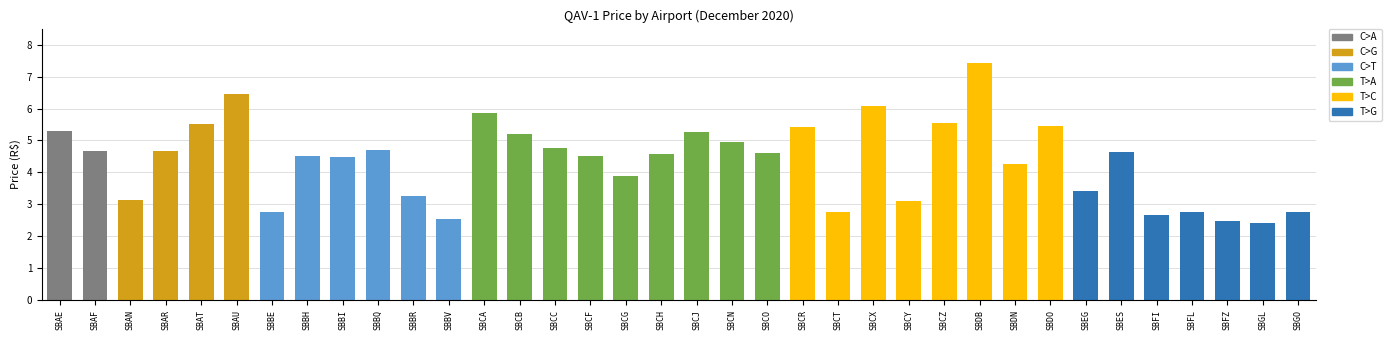

How many bars are there in total?

36